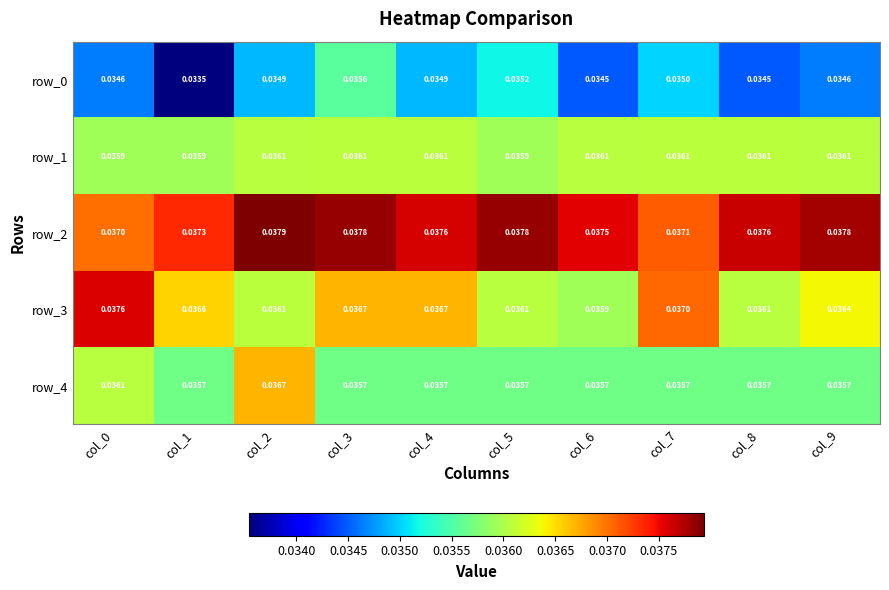

At which label is row_0 closest to 0?

col_1